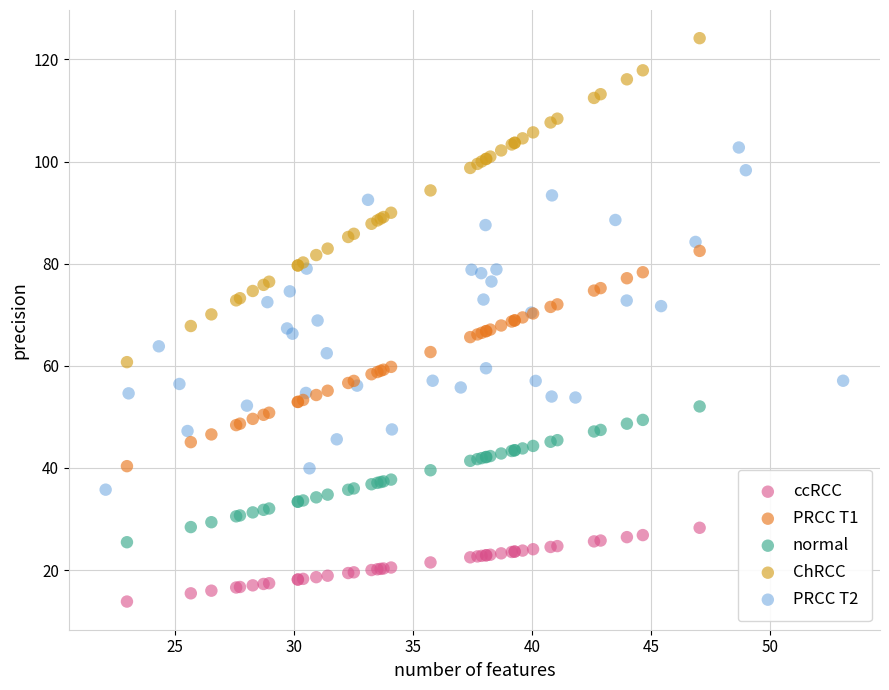

Which series contains the lowest Y value?

ccRCC